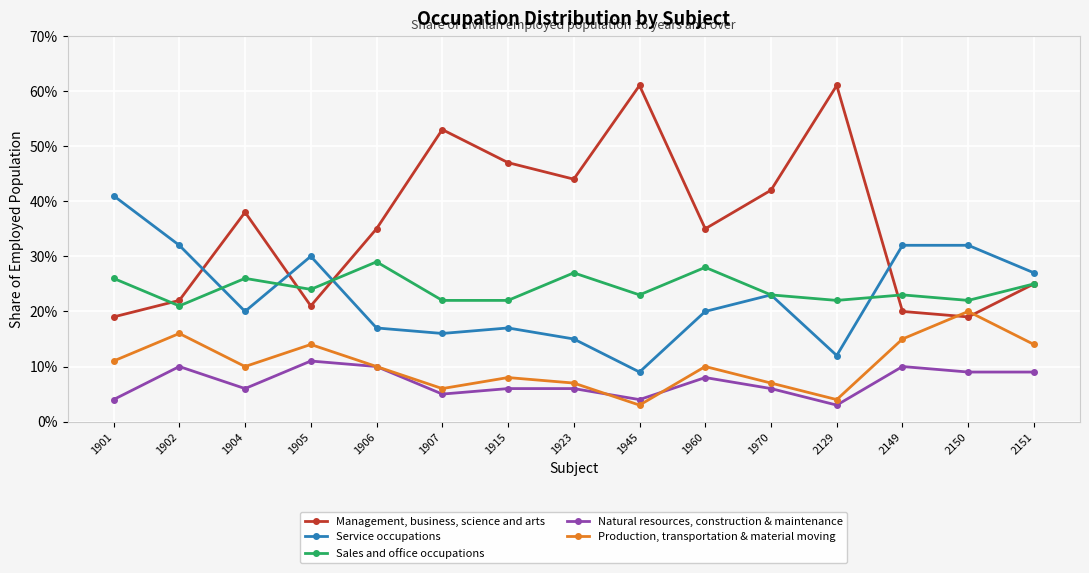

True or false: Sales and office occupations and Production, transportation & material moving intersect in this chart.

False